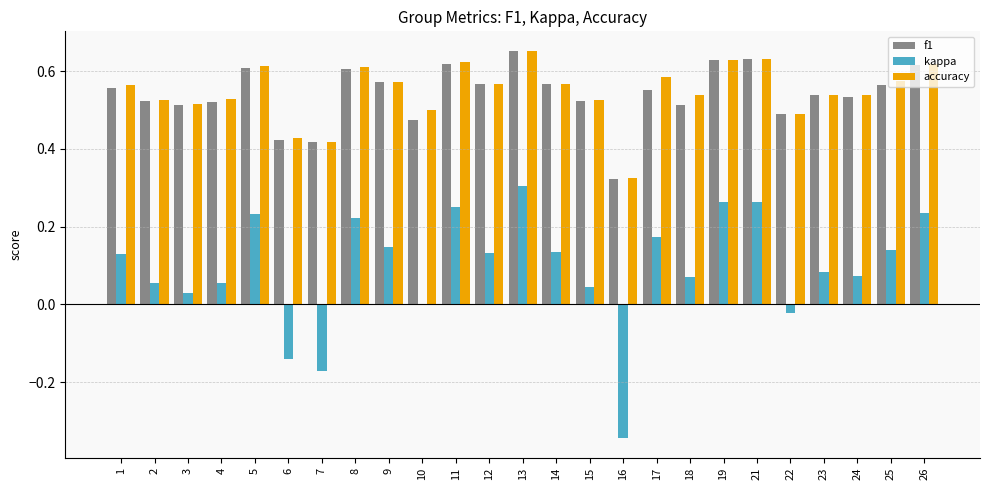

Between 3 and 6, which series saw the biggest shift?

kappa